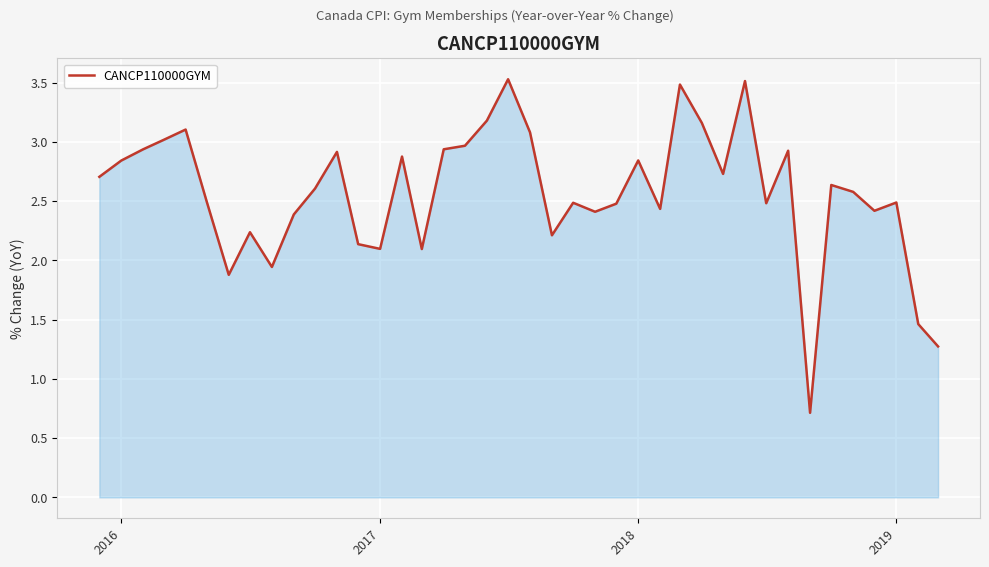

What is the maximum value shown in the chart?

3.5